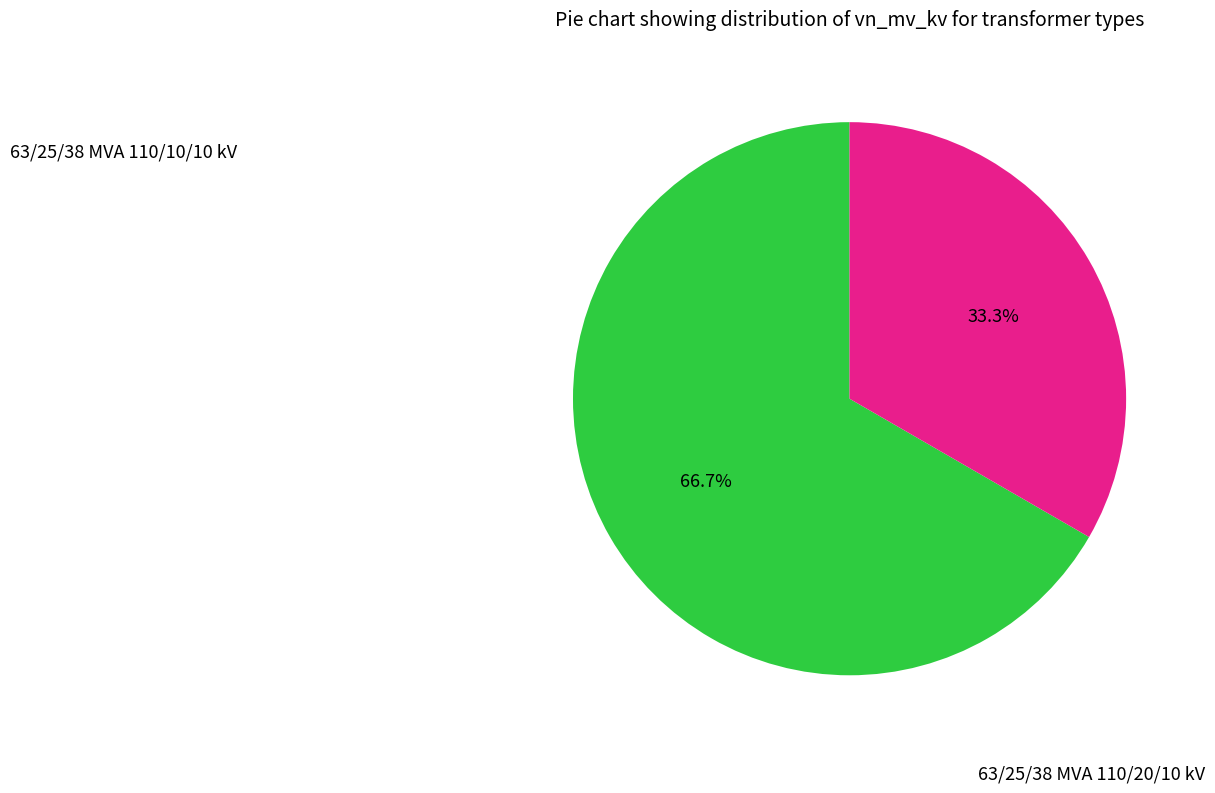

Is there any slice that represents more than half of the pie?

Yes